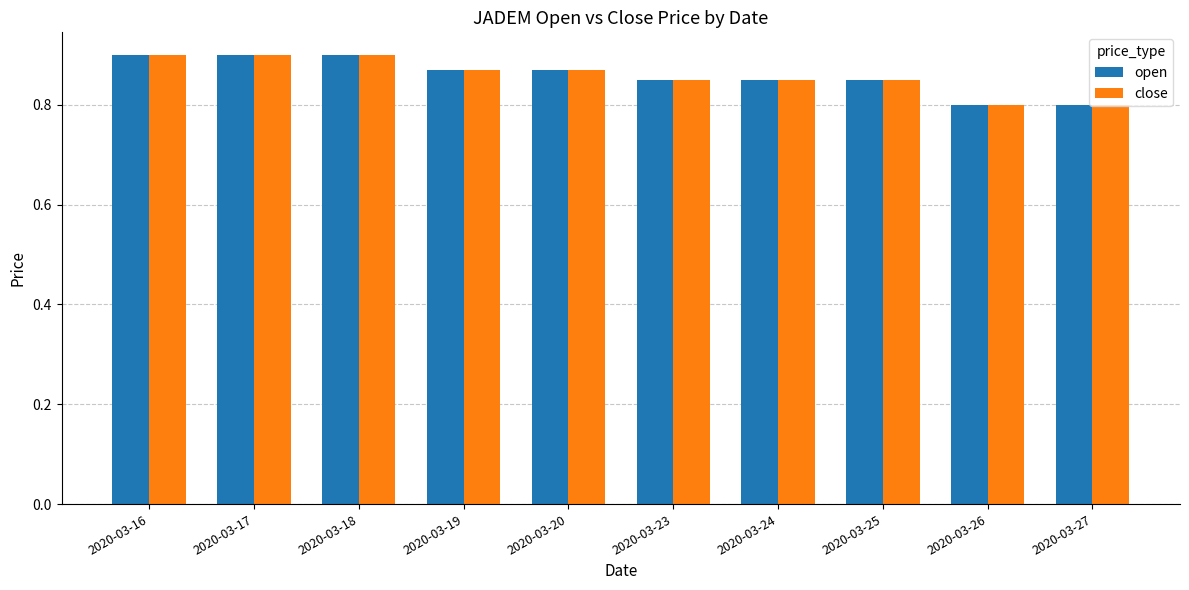

How many bars are there in total?

20